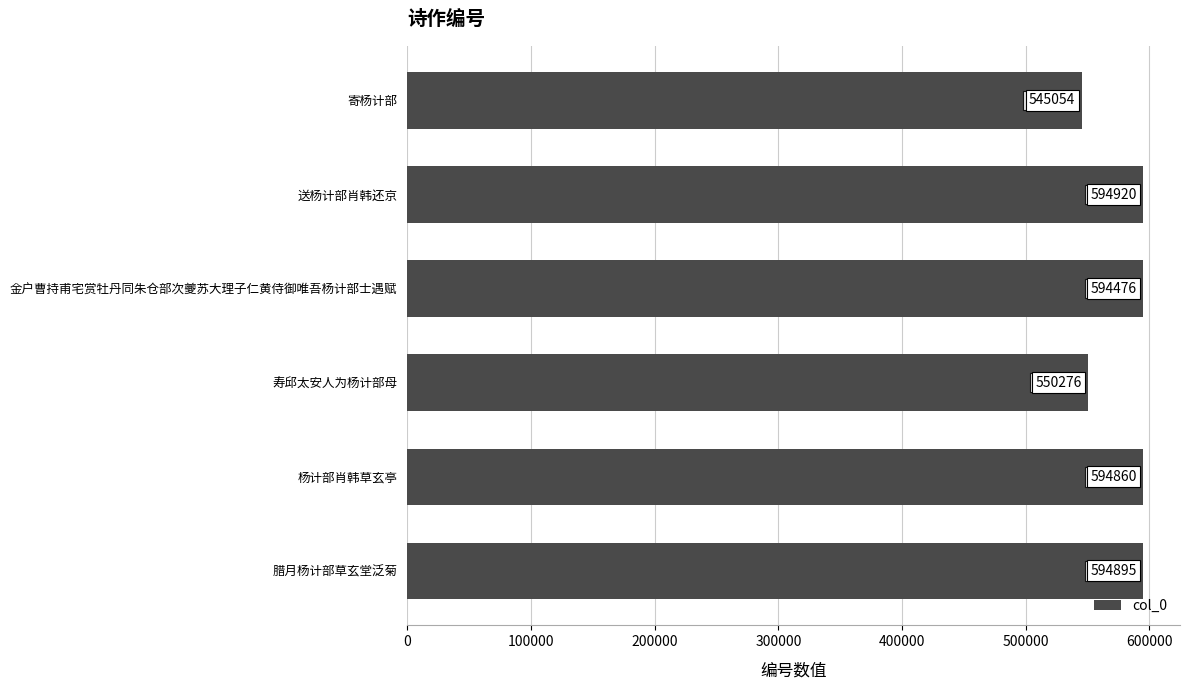

Does the chart contain any negative values?

No